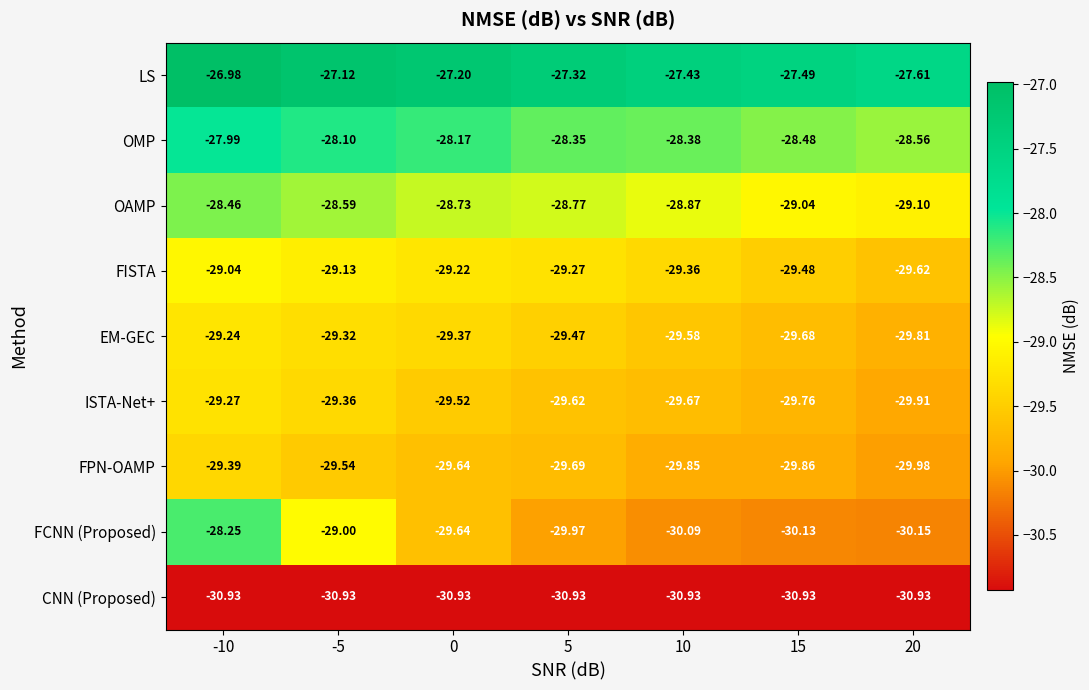

Rank the series at 20 from highest to lowest value.

LS, OMP, OAMP, FISTA, EM-GEC, ISTA-Net+, FPN-OAMP, FCNN (Proposed), CNN (Proposed)